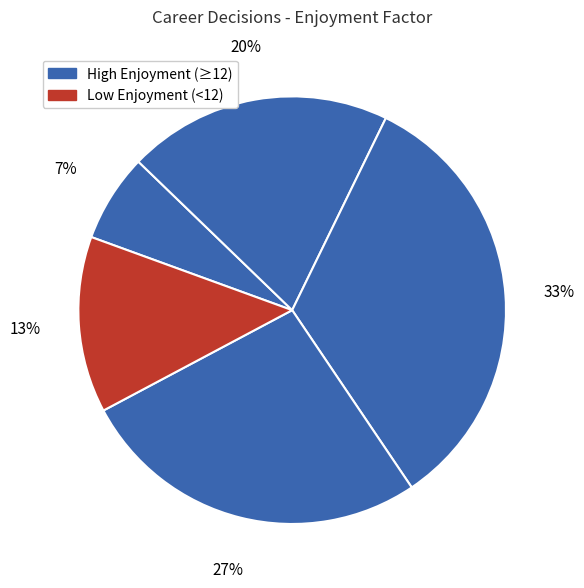

To the nearest percent, what is the average slice percentage?

20%